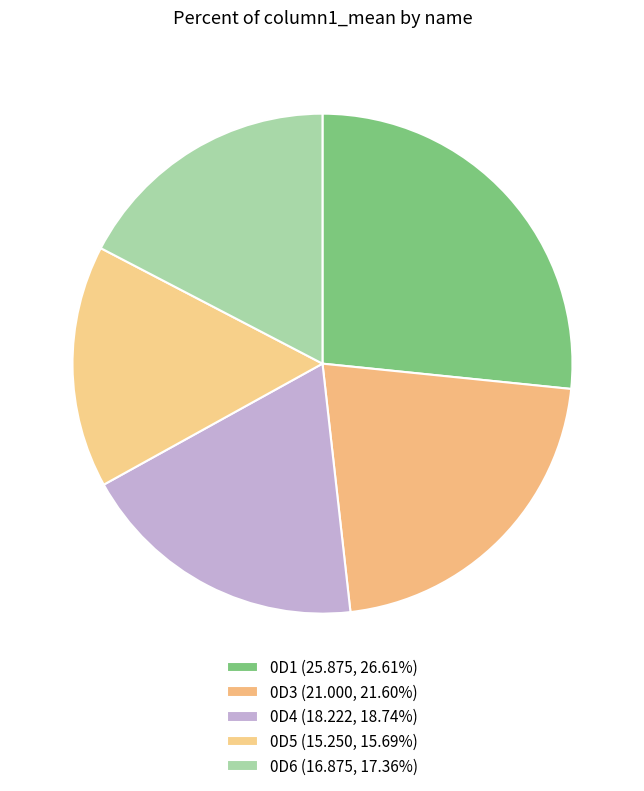

What is the change in value from 0D3 to 0D5?

-5.8